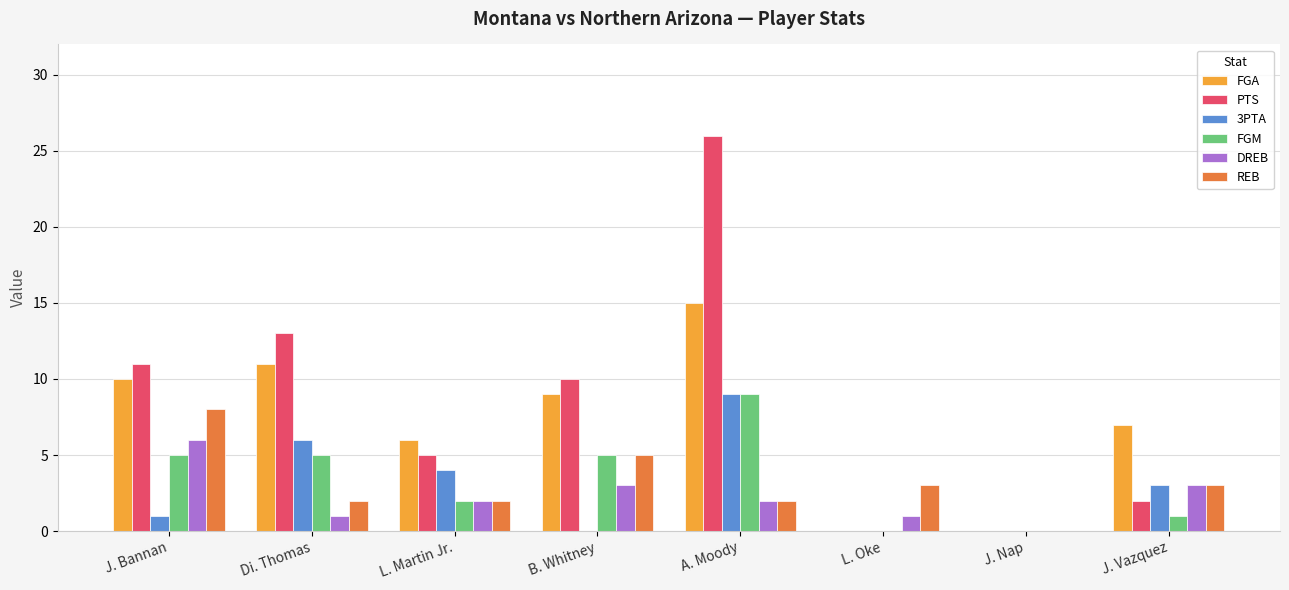

What are all the series names shown in the legend?

FGA, PTS, 3PTA, FGM, DREB, REB